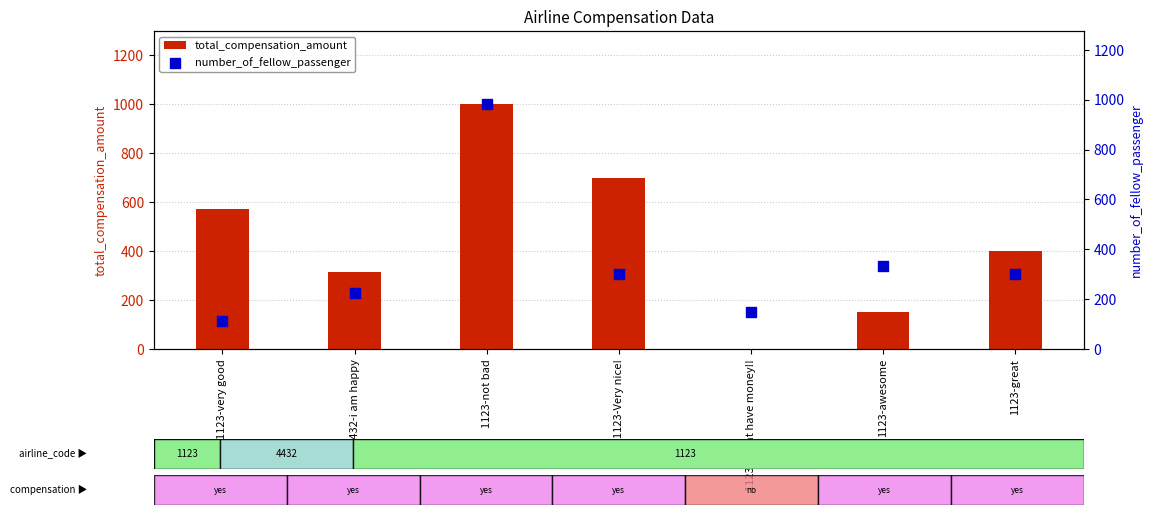

Is the value of total_compensation_amount at 4432-i am happy greater than the value of number_of_fellow_passenger at 1123-Very nice!?

Yes